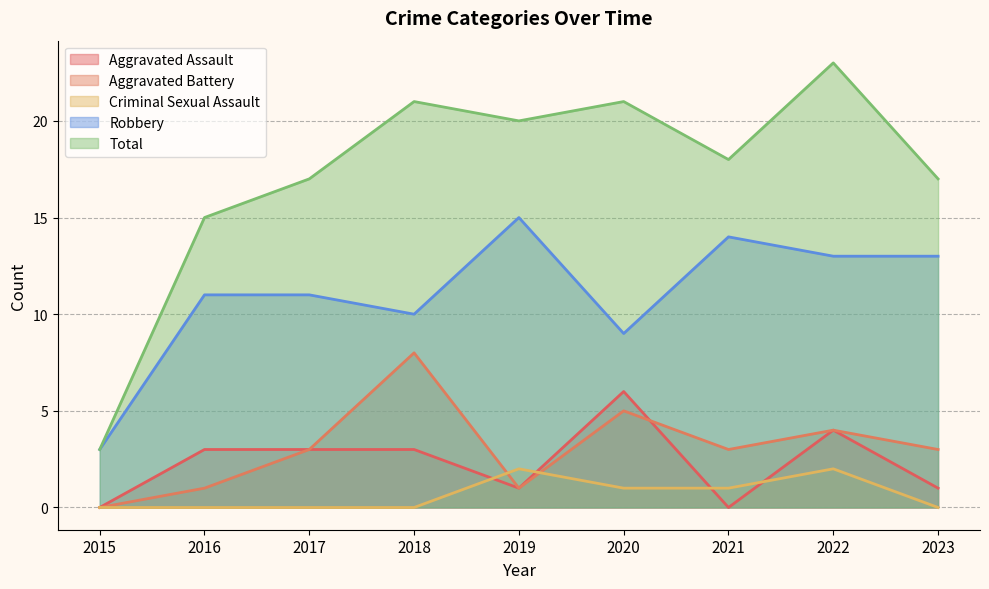

True or false: Criminal Sexual Assault and Robbery intersect in this chart.

False